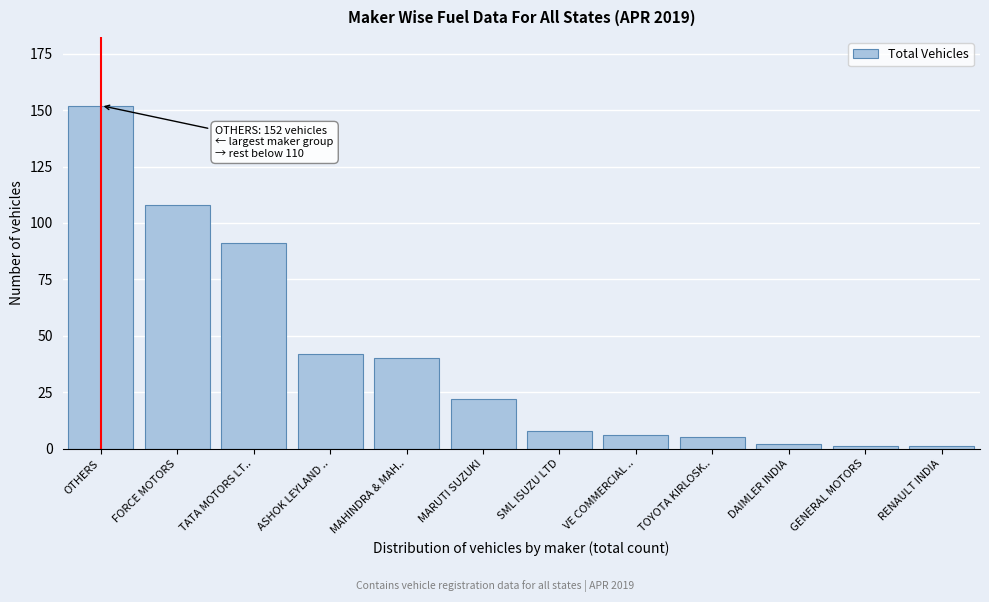

Reading right to left, transcribe all the data shown in this chart.

RENAULT INDIA=1	GENERAL MOTORS=1	DAIMLER INDIA=2	TOYOTA KIRLOSK..=5	VE COMMERCIAL ..=6	SML ISUZU LTD=8	MARUTI SUZUKI=22	MAHINDRA & MAH..=40	ASHOK LEYLAND ..=42	TATA MOTORS LT..=91	FORCE MOTORS=108	OTHERS=152